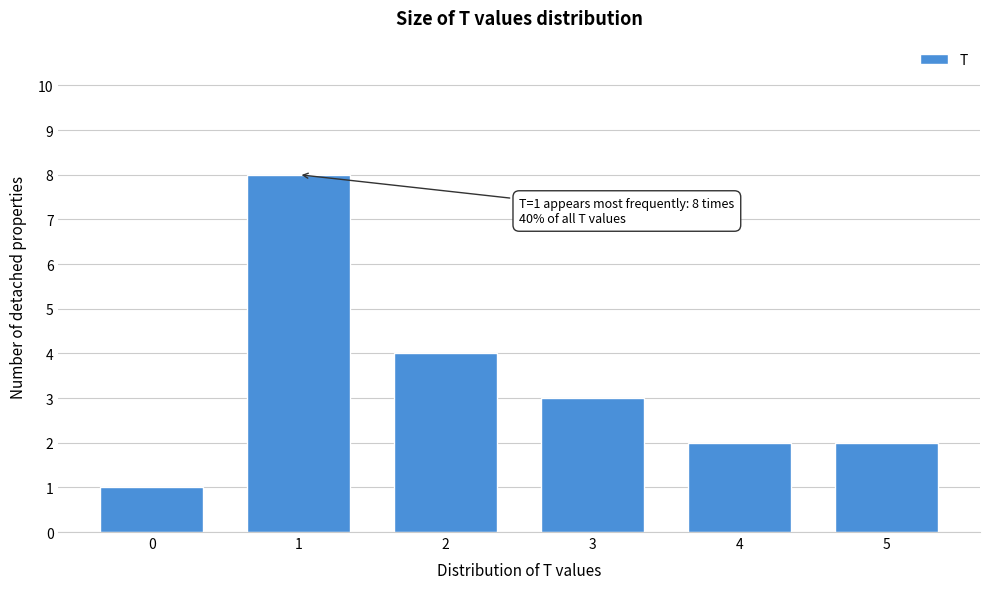

Reading left to right, list all the values displayed in this chart.

1	8	4	3	2	2